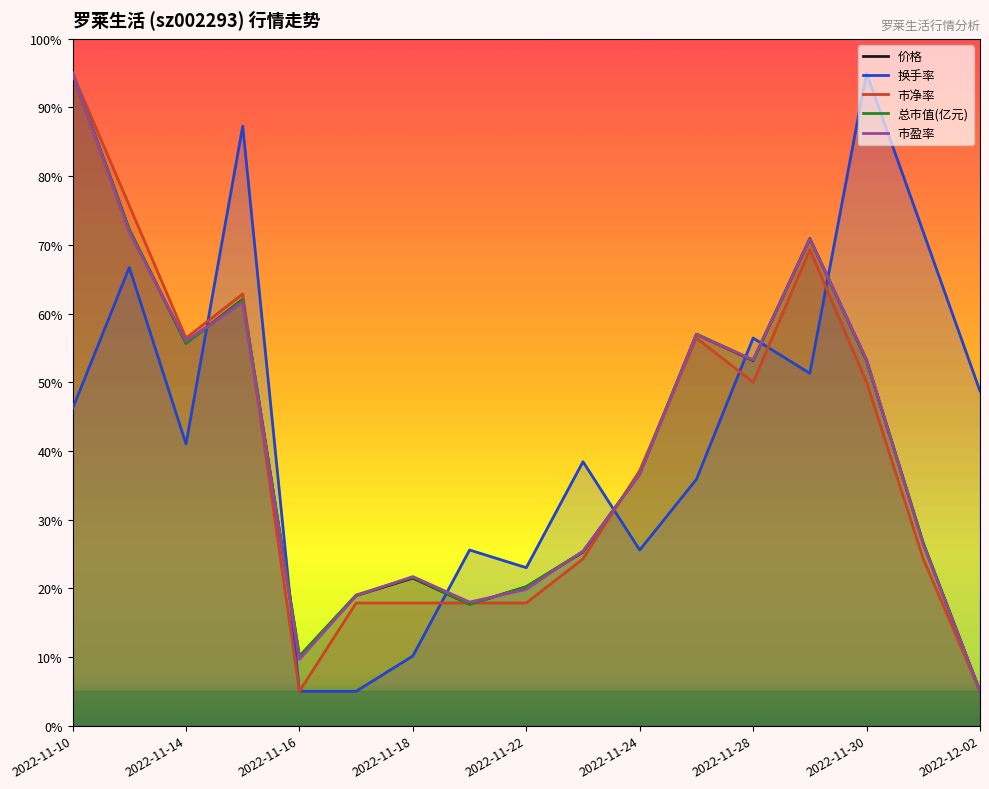

What is the spread (max minus min) of values at 2022-11-24?

11.6